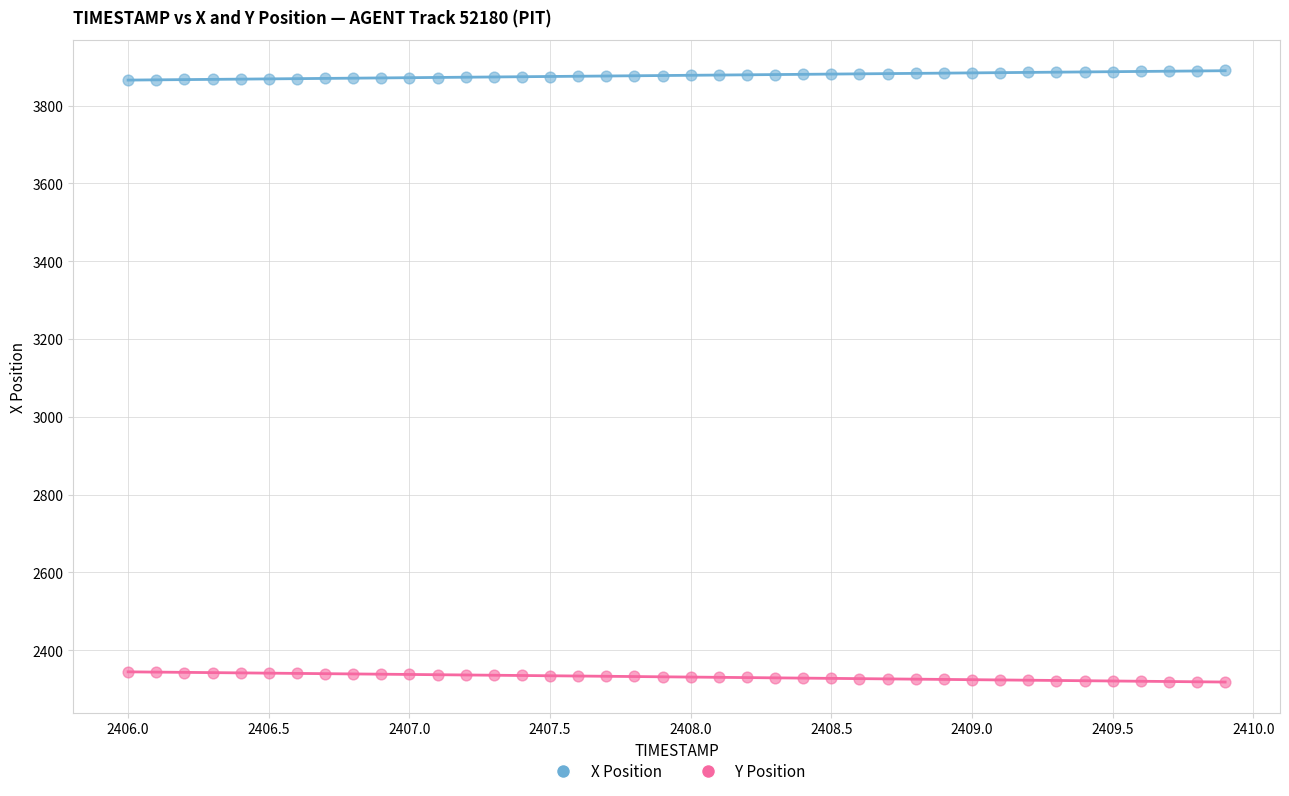

What are all the series names shown in the legend?

X Position, Y Position